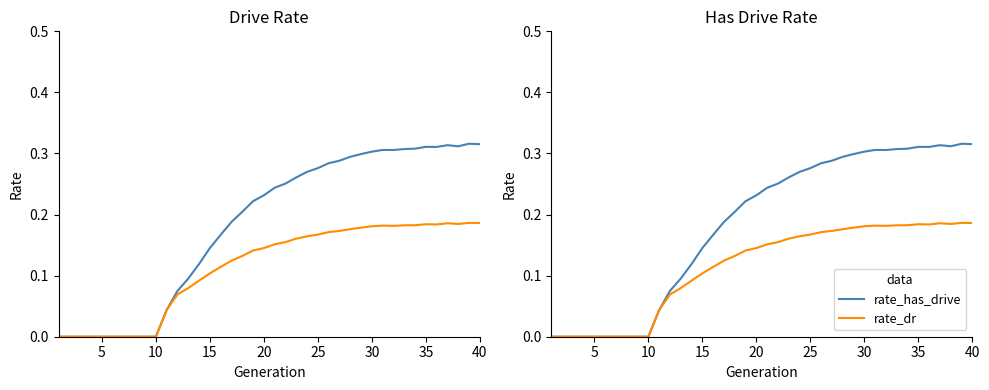

How many data points in rate_has_drive are above 0?

30